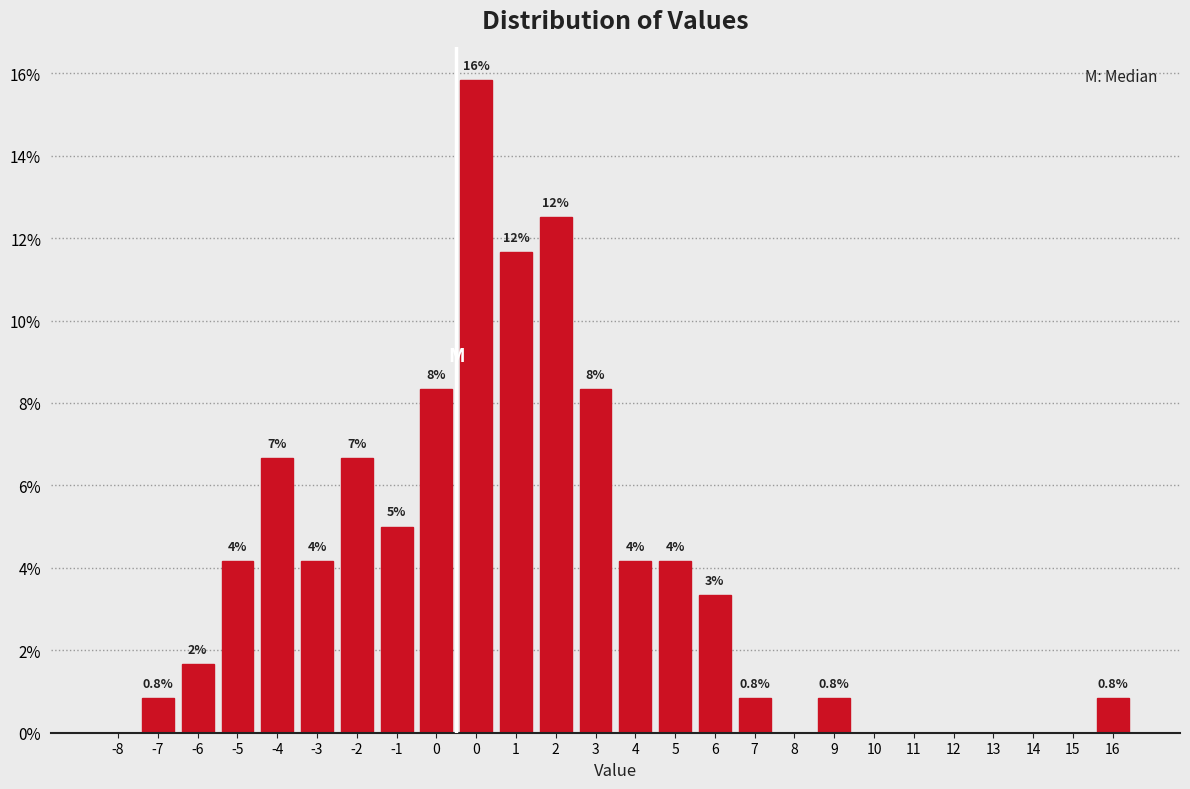

Are the bars horizontal?

No